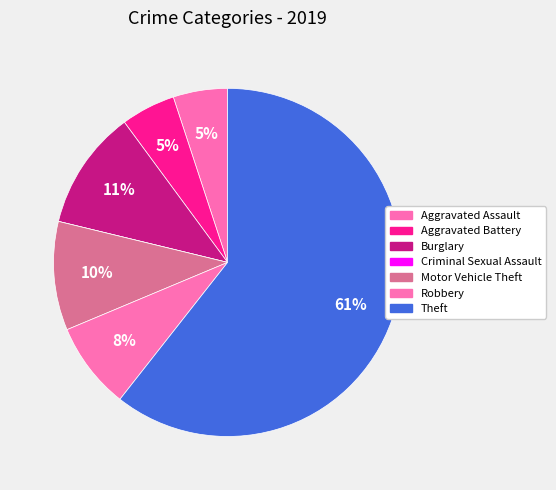

Is it true that Aggravated Battery is 5% of the pie?

True